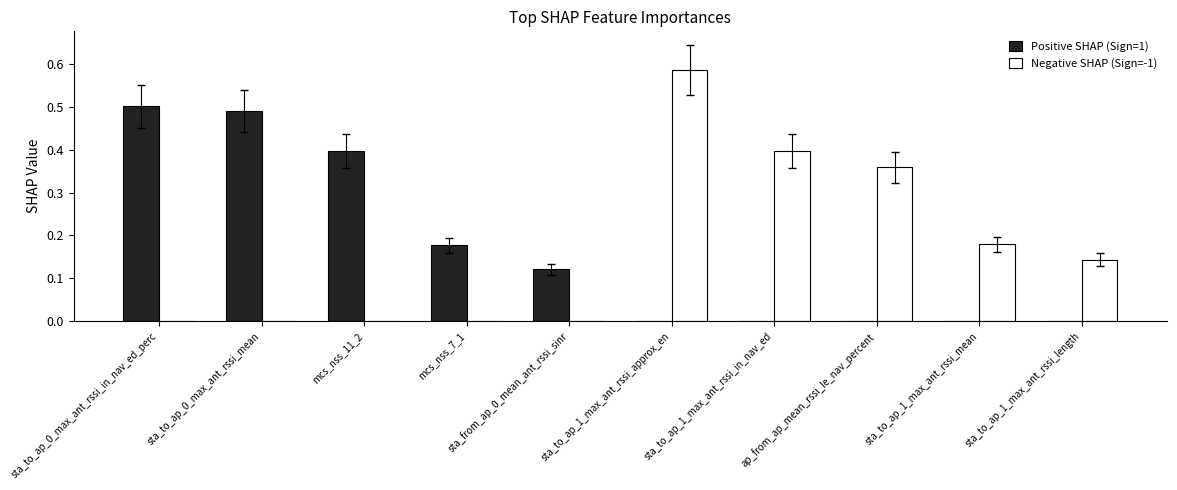

What is the sum of all Positive SHAP (Sign=1) values?

1.7